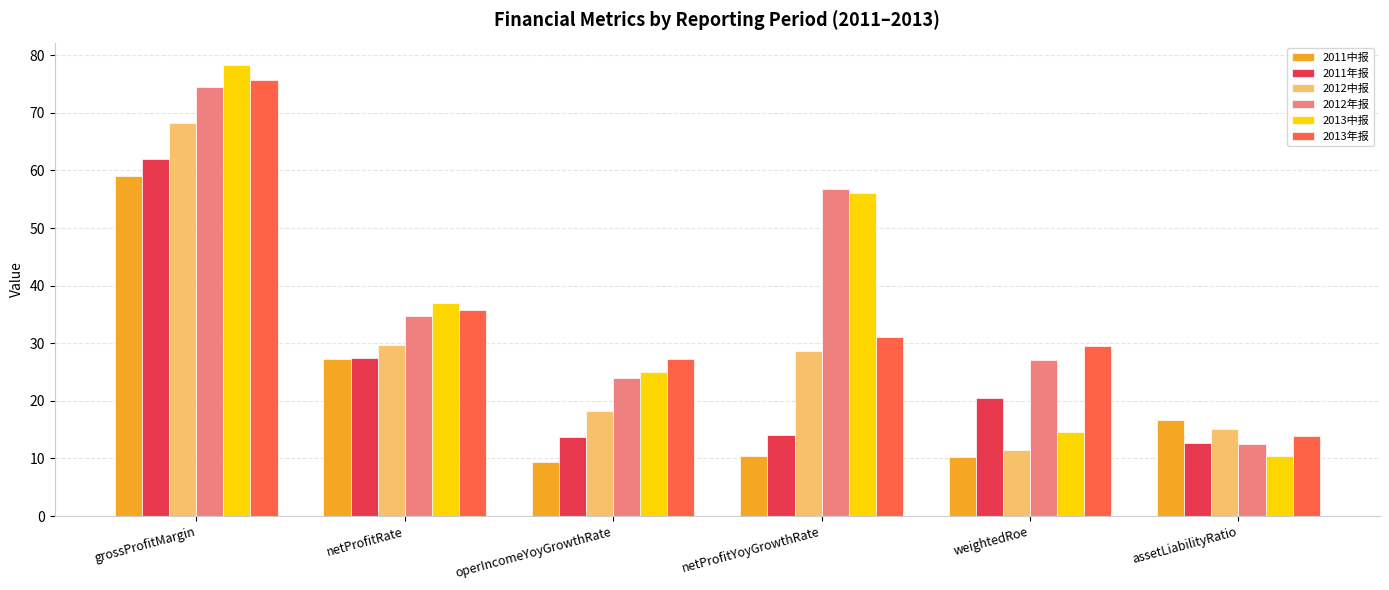

What is the sum of all 2013年报 values?

213.4